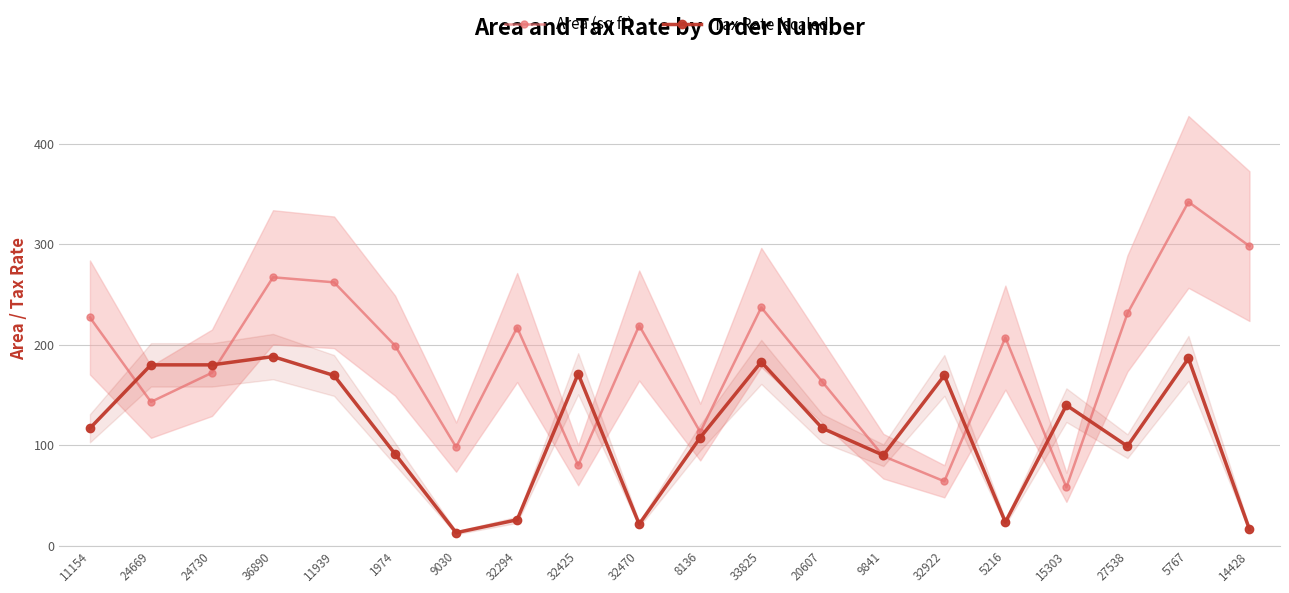

Which category has the lowest value in the Tax Rate (scaled) series?

9030